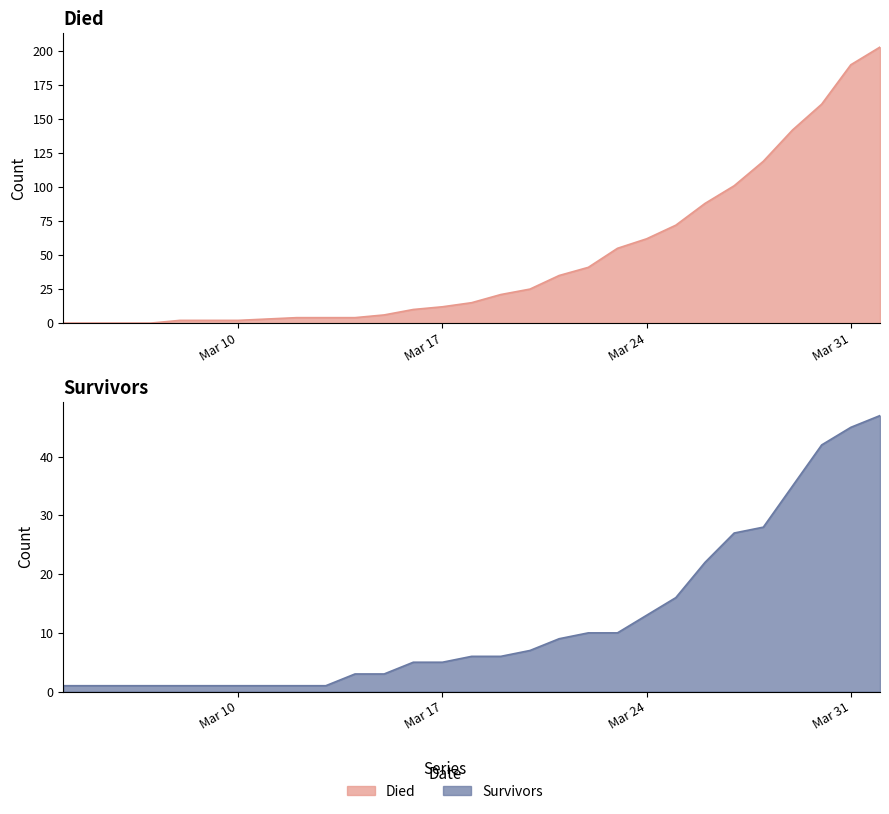

What is the value of the died point at the 16th from the left?

21